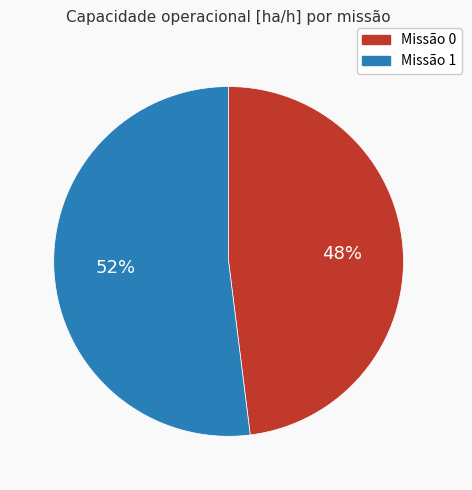

To the nearest percent, what is the difference between the largest and smallest slice percentages?

4%